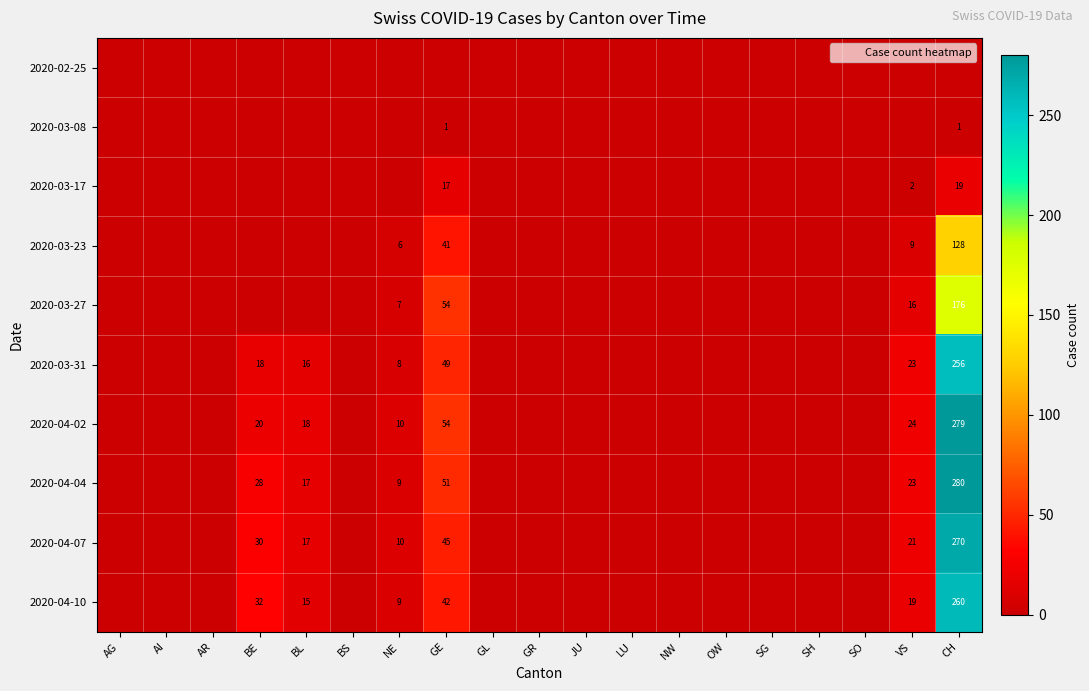

Rank the categories by 2020-04-07 value from highest to lowest.

CH, GE, BE, VS, BL, NE, AG, AI, AR, BS, GL, GR, JU, LU, NW, OW, SG, SH, SO